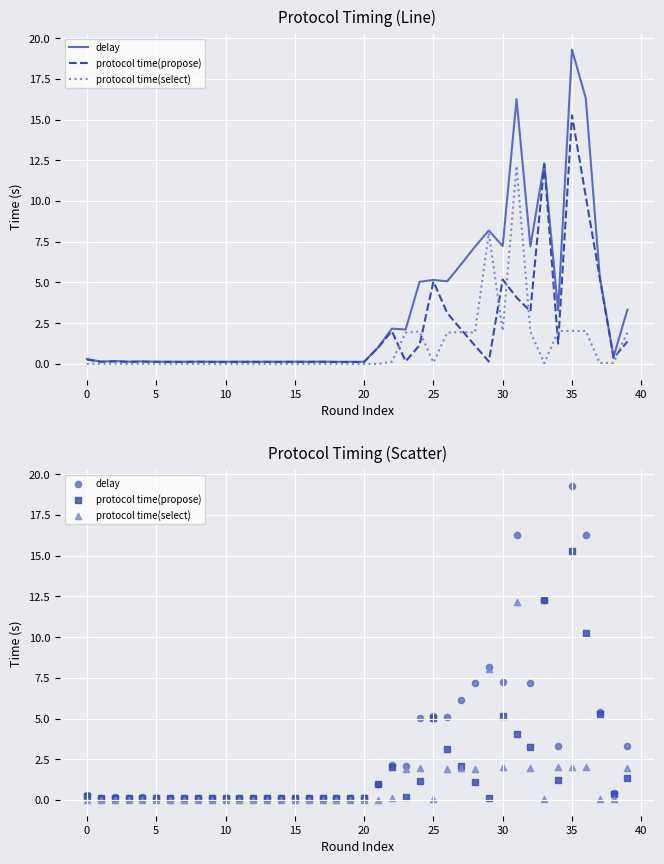

What are all the series names shown in the legend?

delay, protocol time(propose), protocol time(select)